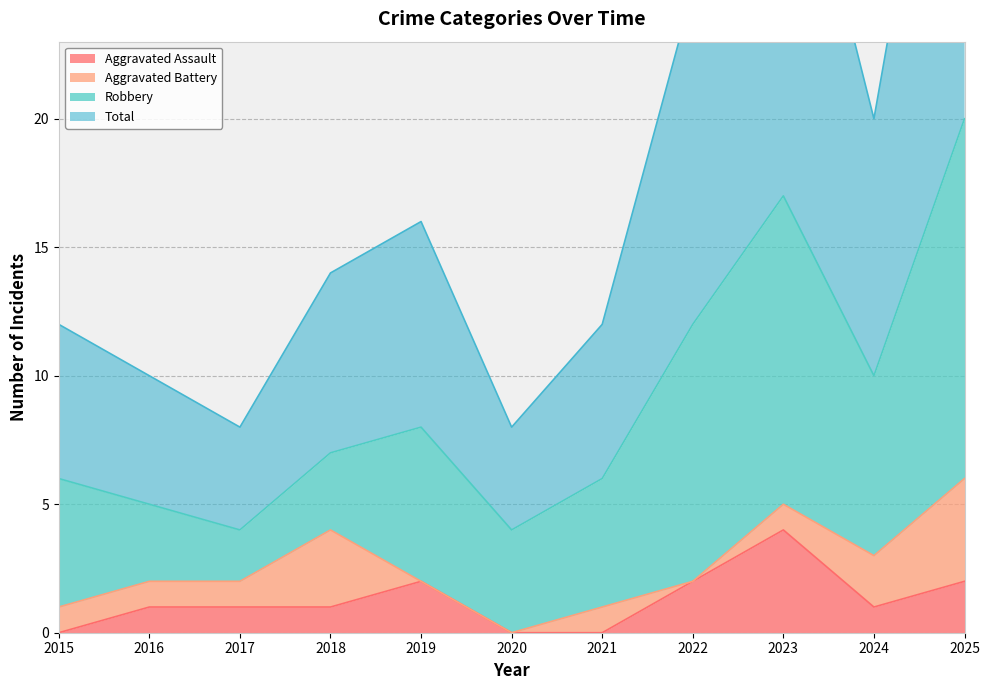

Which category has the highest value in the Aggravated Assault series?

2023